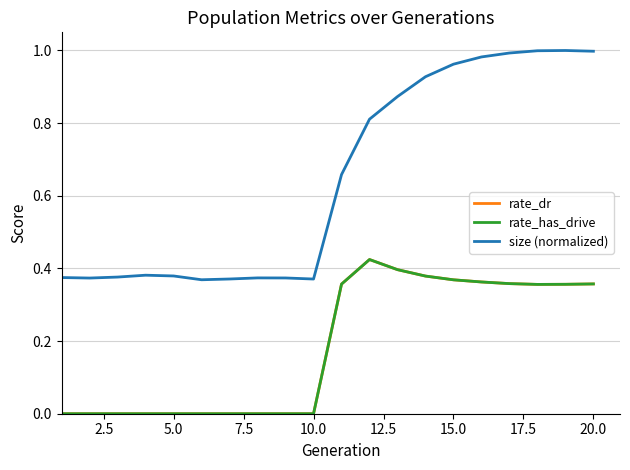

What is the sum of all rate_has_drive values?

3.7